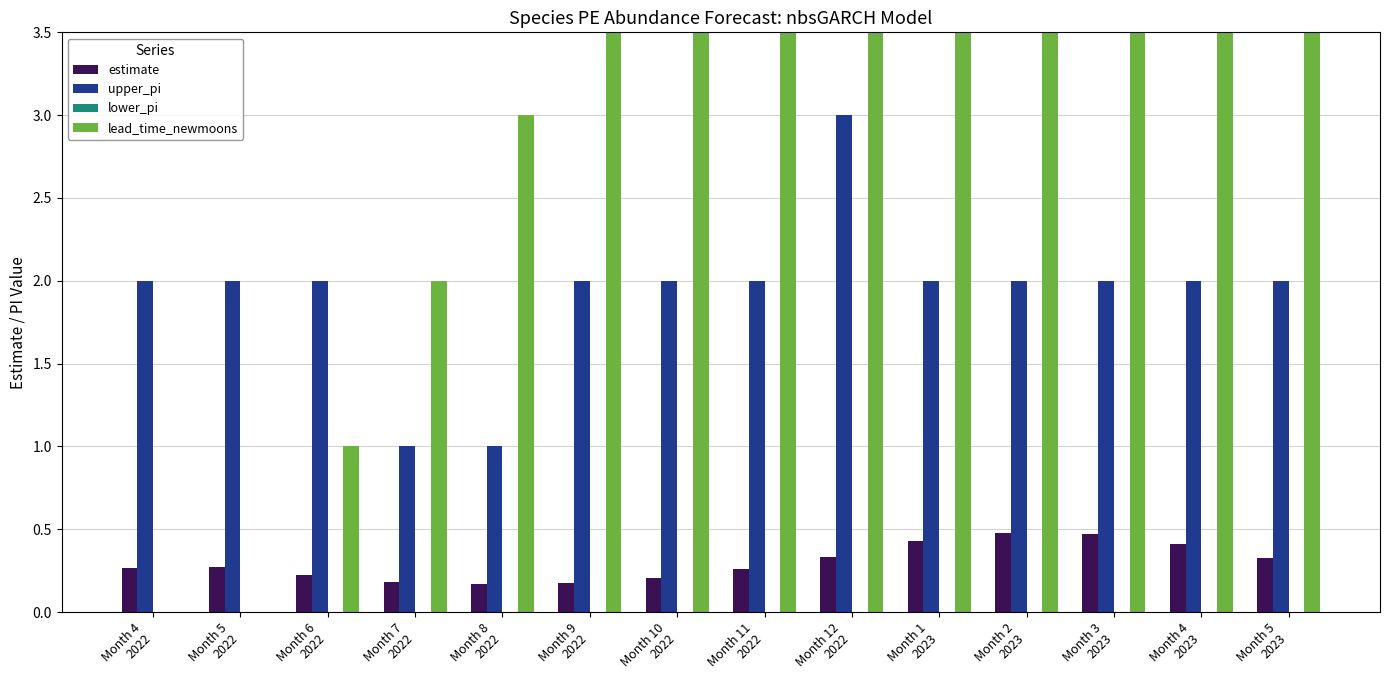

At how many categories does at least one series exceed 0?

14